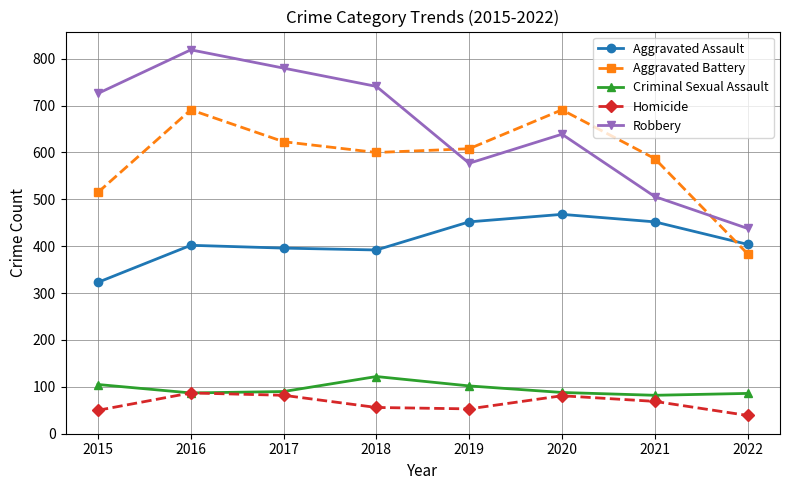

At which category is the sum across all series the highest?

2016